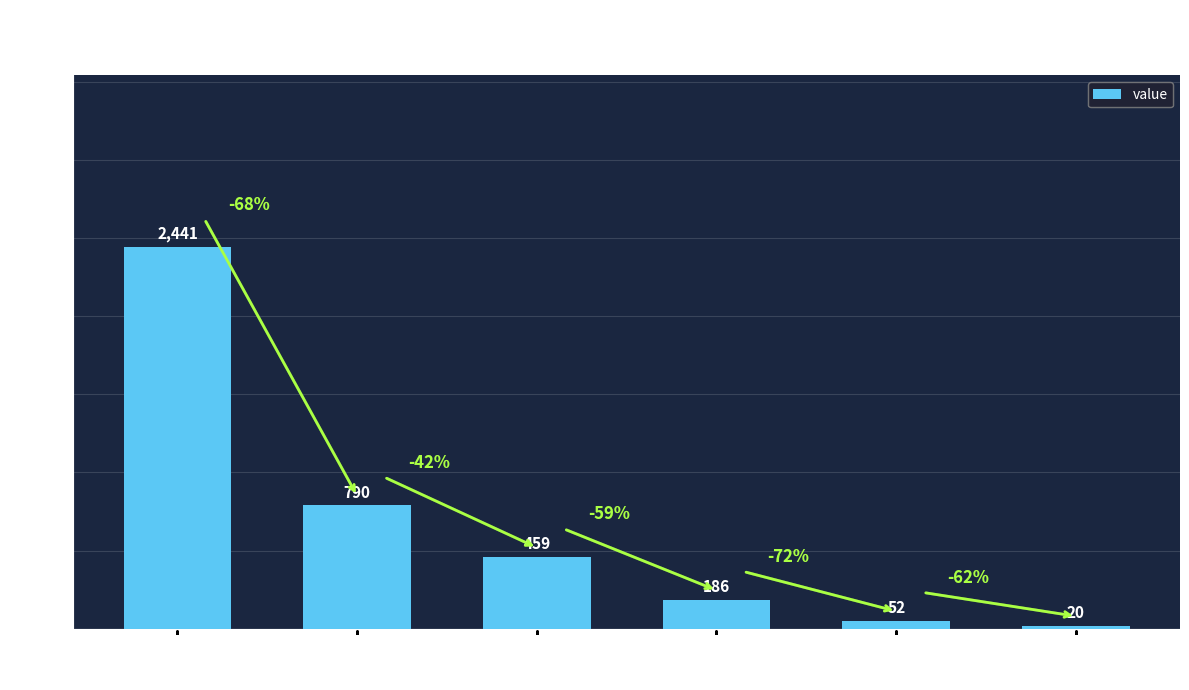

List the labels in order of value, largest first.

0, 1, 2, 3, 4, 5+